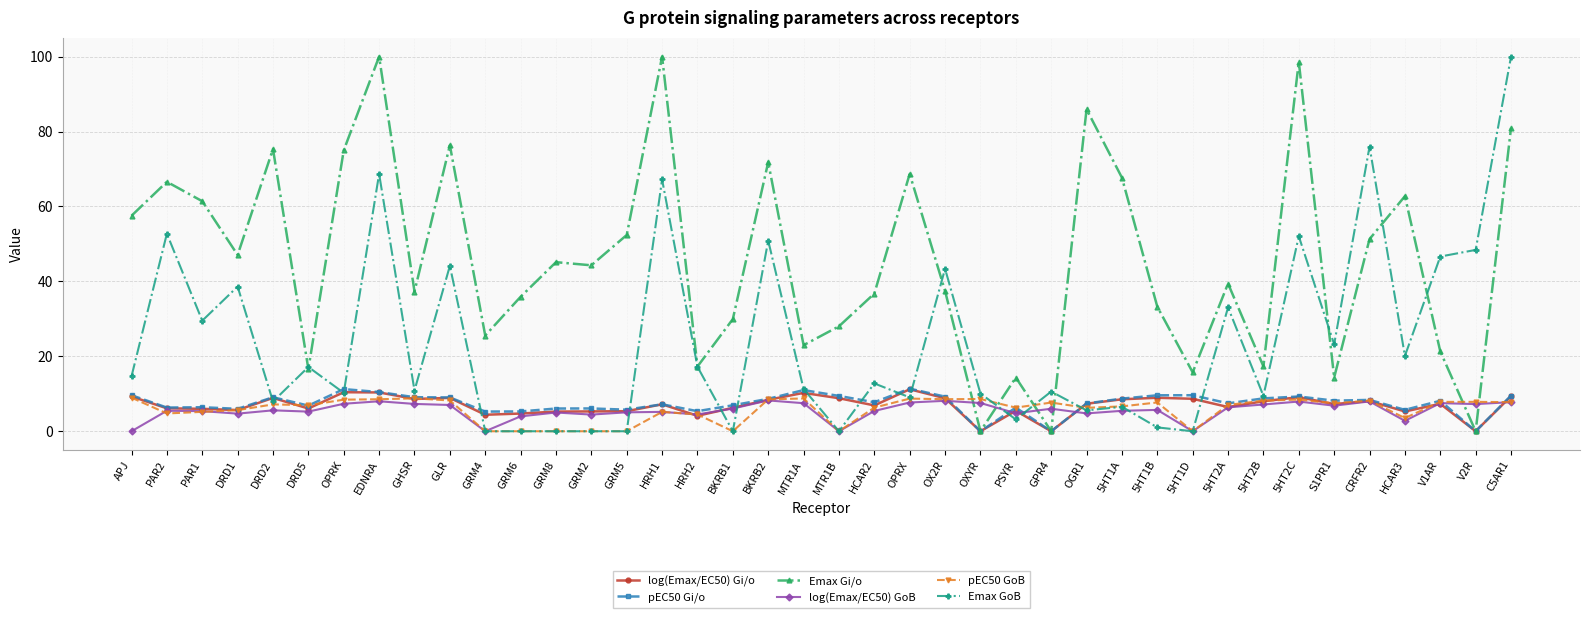

Is it true that Emax GoB equals 17.2 at HRH2?

True